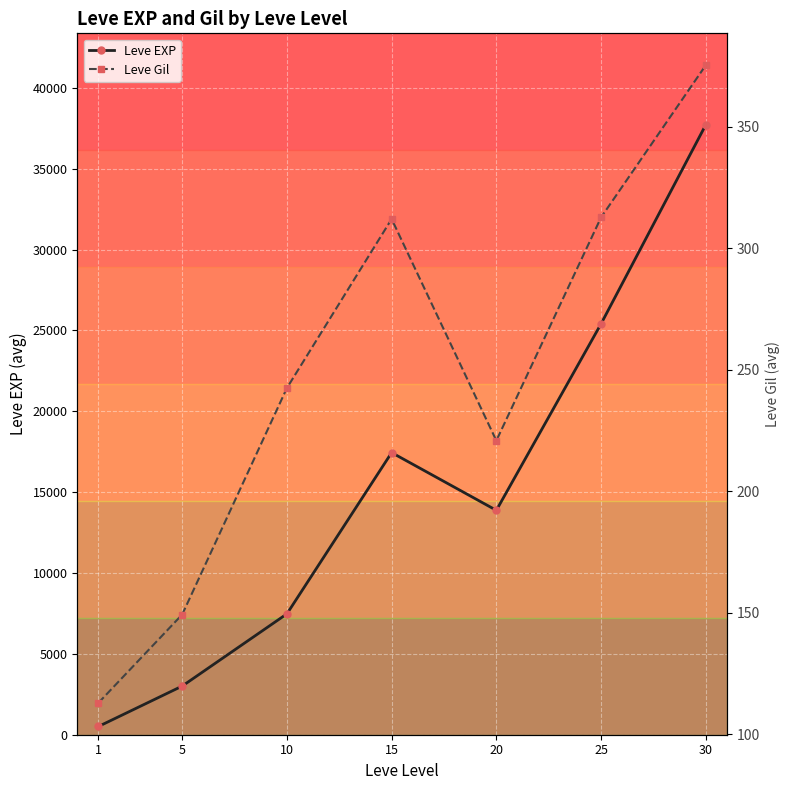

True or false: Leve EXP and Leve Gil cross at least once.

False